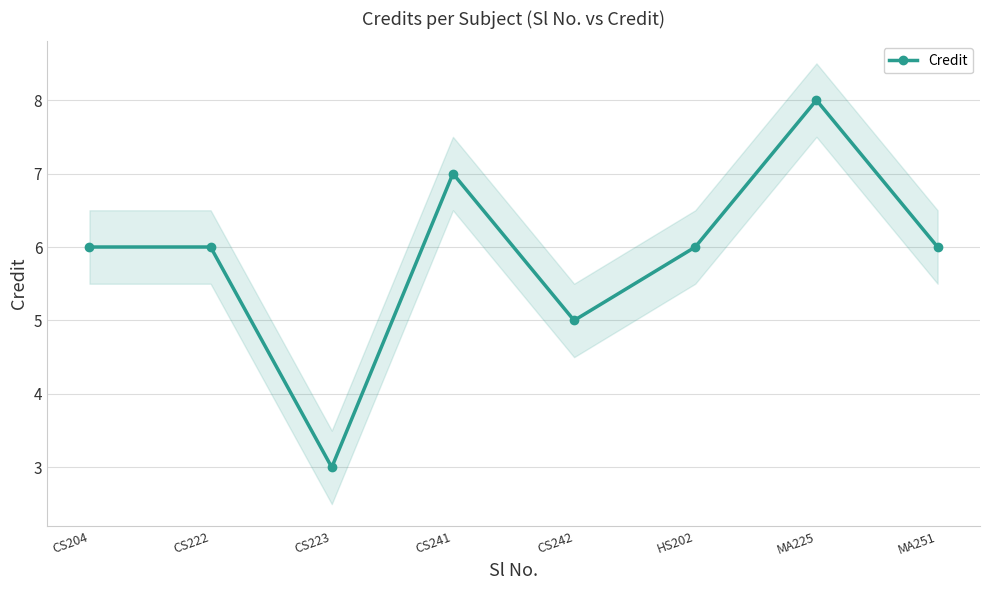

Rank the categories by value from highest to lowest.

MA225, CS241, CS204, CS222, HS202, MA251, CS242, CS223